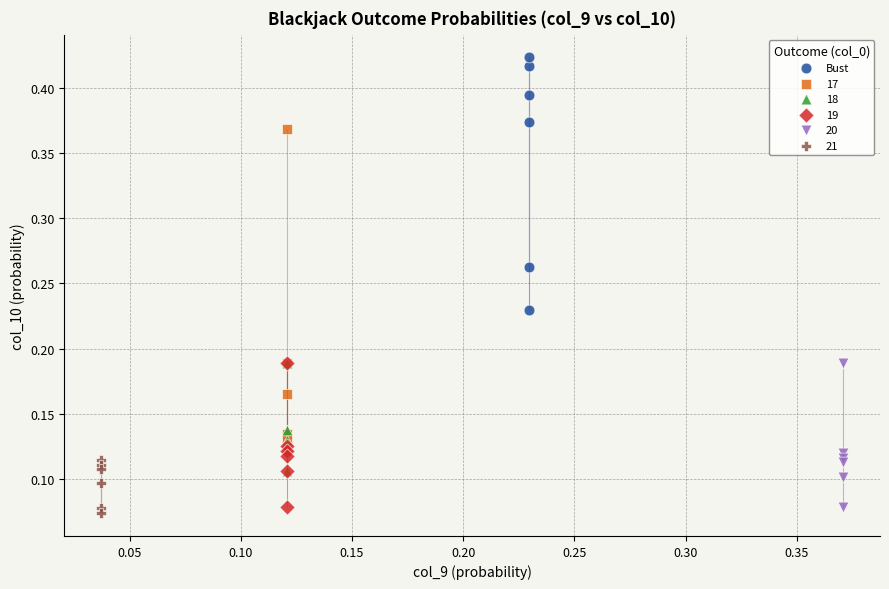

Which series contains the highest Y value?

Bust